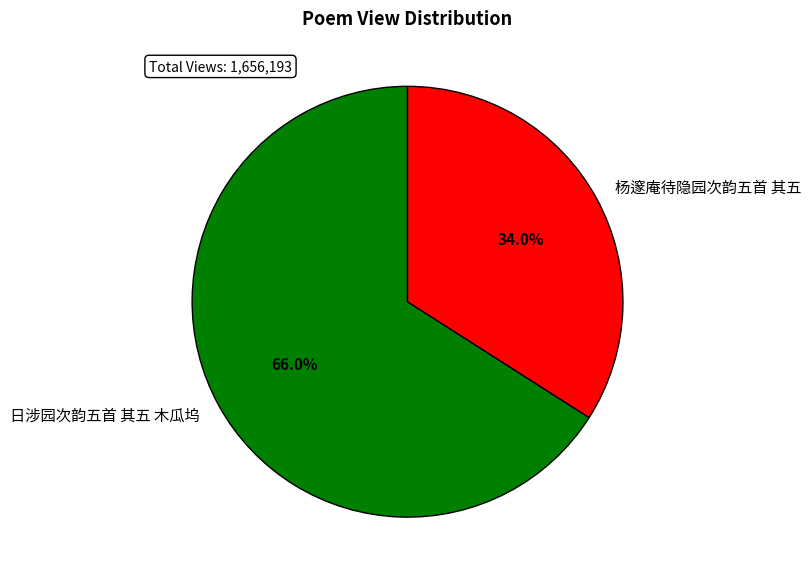

To the nearest percent, what percentage of the pie is 杨邃庵待隐园次韵五首 其五?

34%